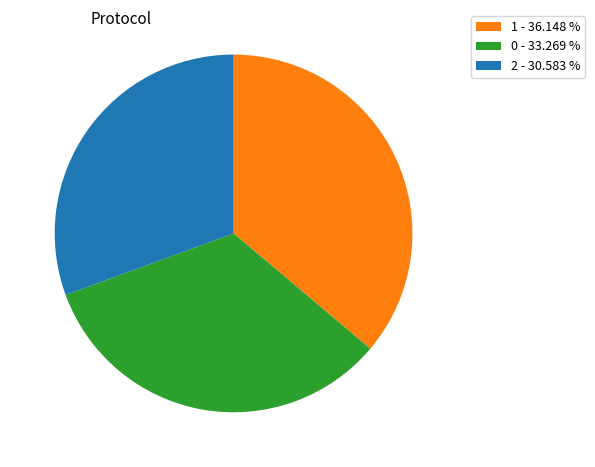

Rank the categories by value from lowest to highest.

2 - 30.583 %, 0 - 33.269 %, 1 - 36.148 %